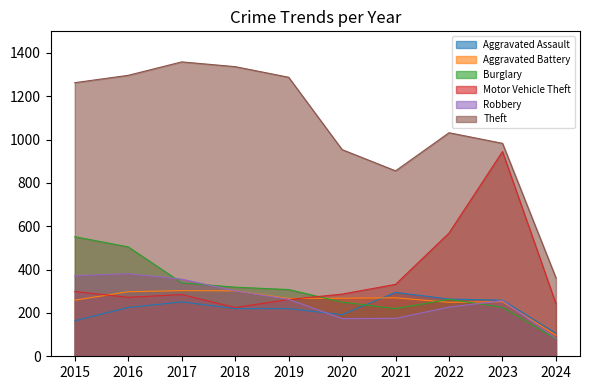

At 2024, list the series in order from largest to smallest.

Theft, Motor Vehicle Theft, Aggravated Assault, Aggravated Battery, Robbery, Burglary